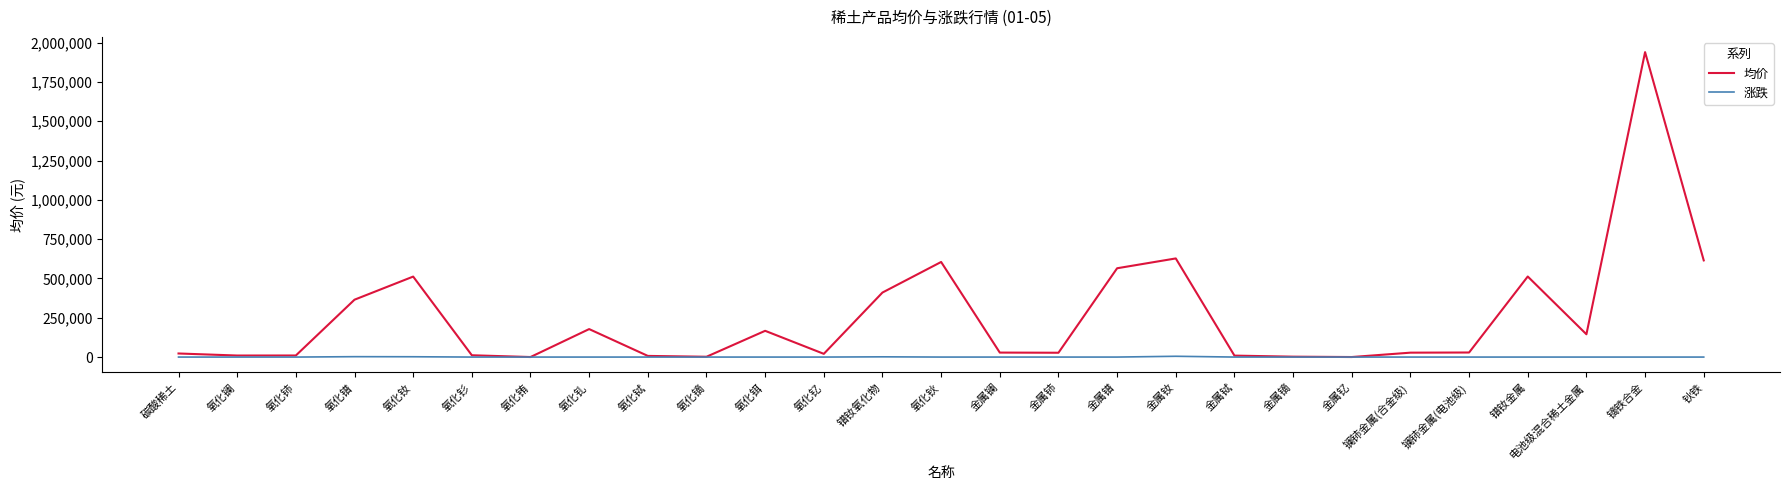

What is the difference between the 均价 values at 镨钕氧化物 and 氧化钐?

399000